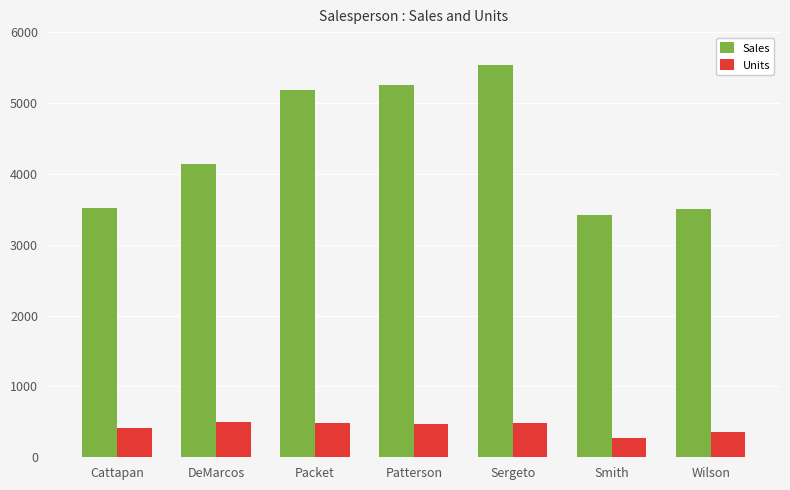

Are the bars horizontal?

No